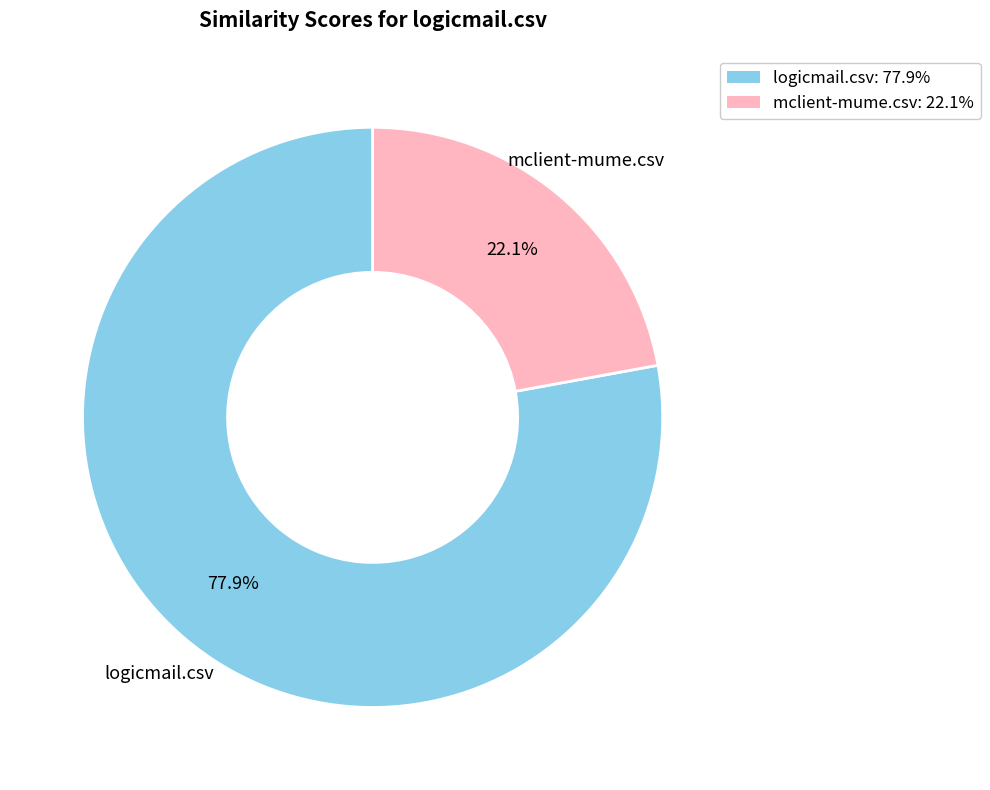

Is the sum of mclient-mume.csv and logicmail.csv greater than half?

Yes